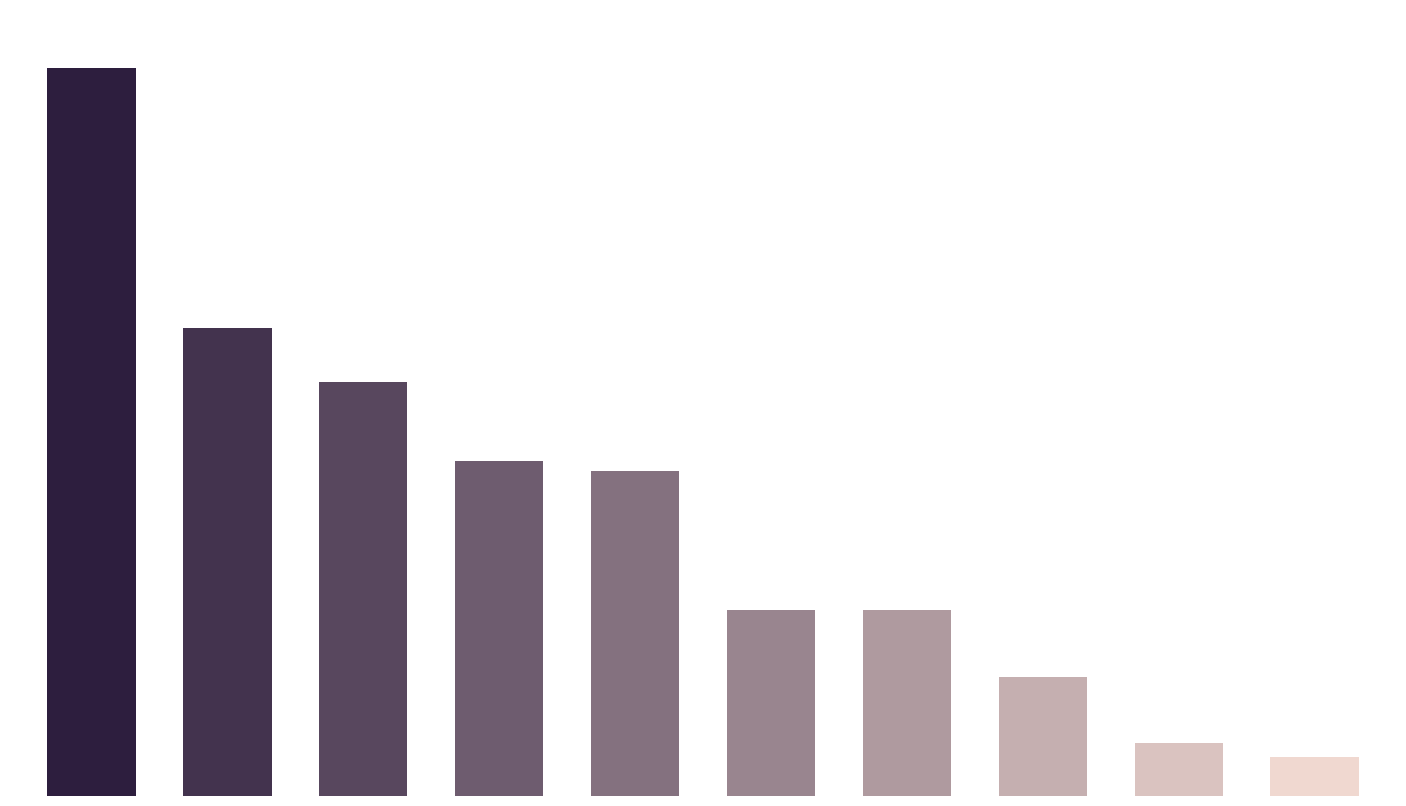

What is the smallest value displayed?

23500